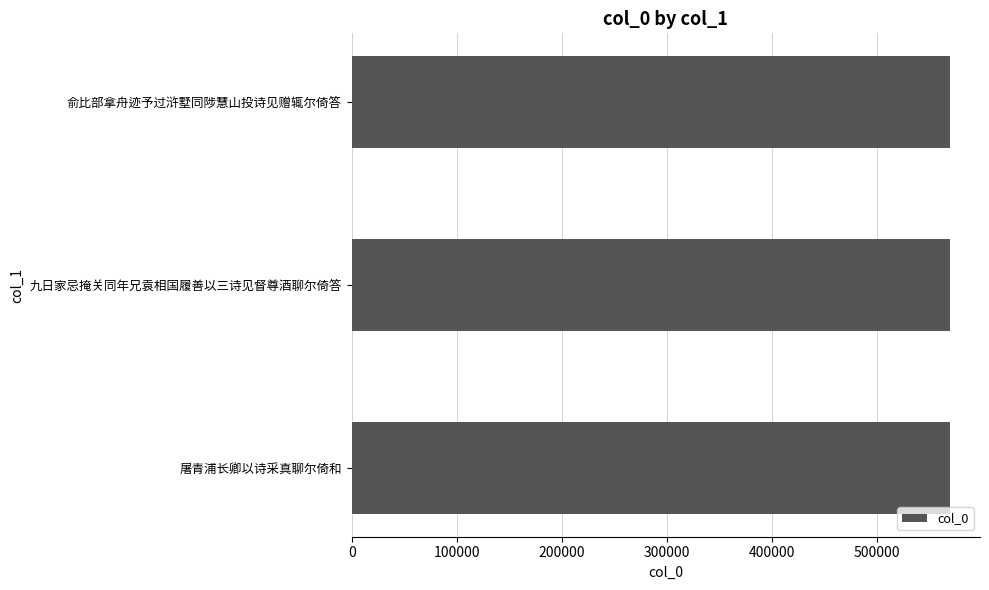

Approximately how many times larger is the value at 九日家忌掩关同年兄袁相国履善以三诗见督尊酒聊尔倚答 compared to 俞比部拿舟迹予过浒墅同陟慧山投诗见赠辄尔倚答?

1.0